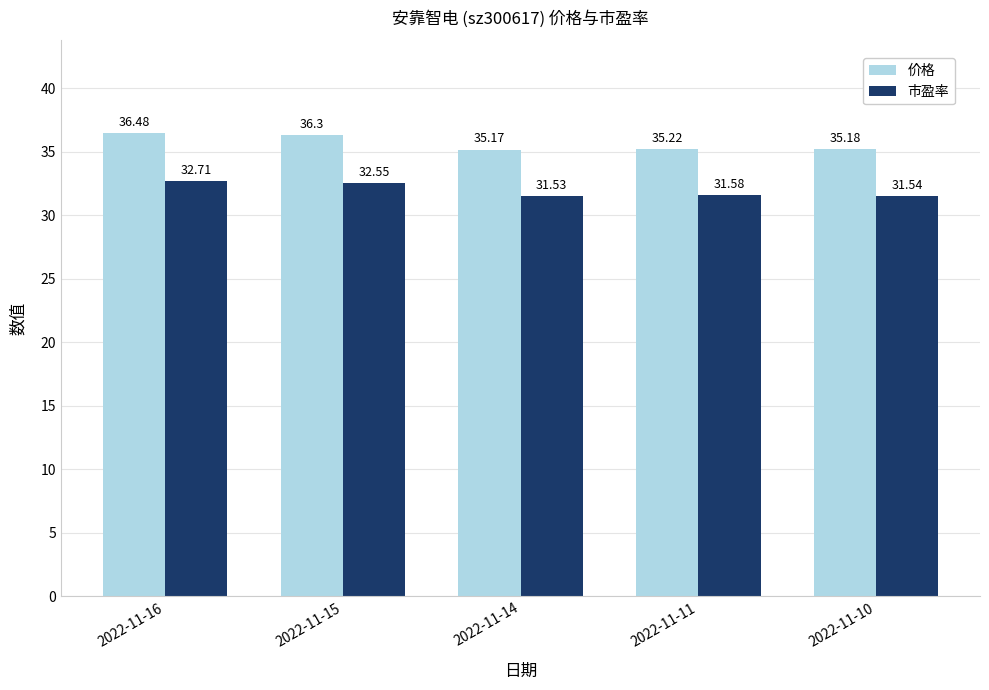

What is the average value of the 价格 series?

35.7